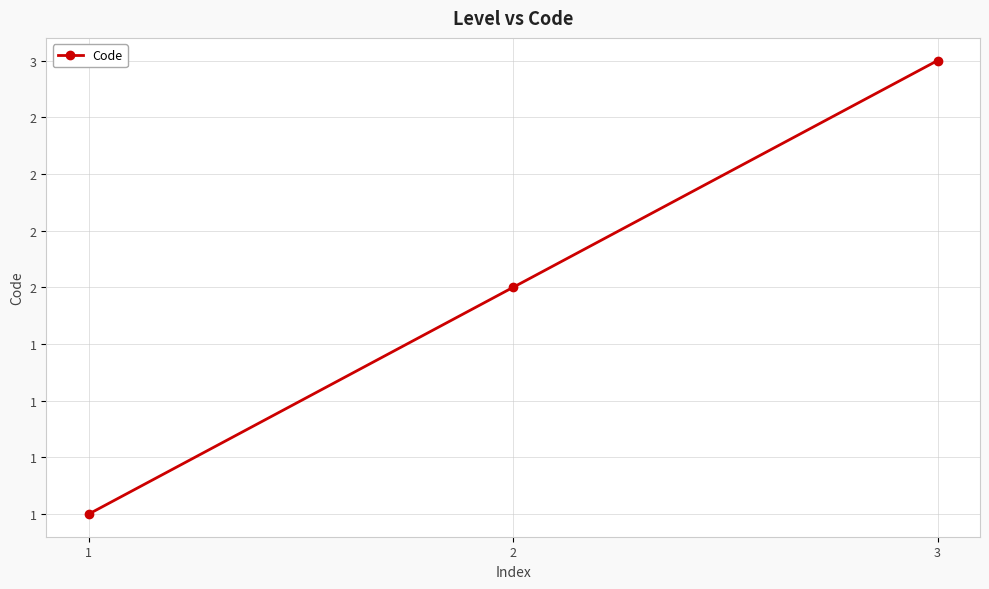

What is the ratio of the value at 1 to the value at 2?

0.5